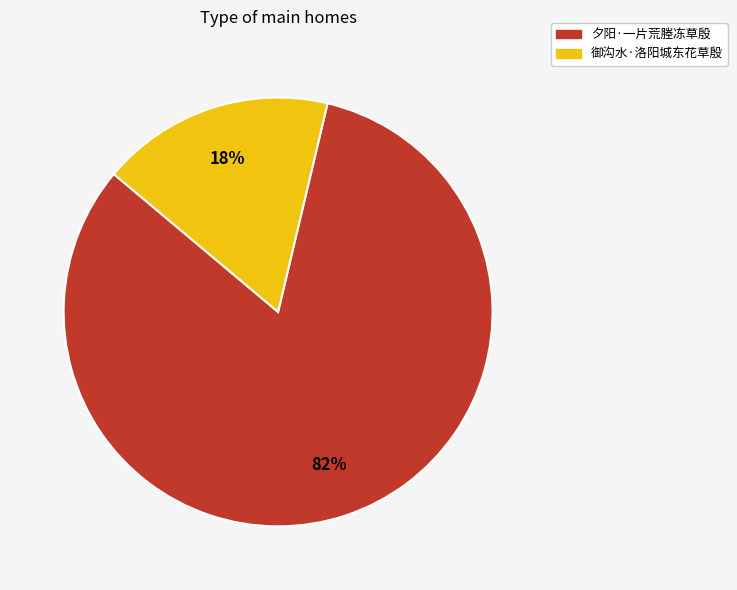

Count the number of slices in the pie.

2